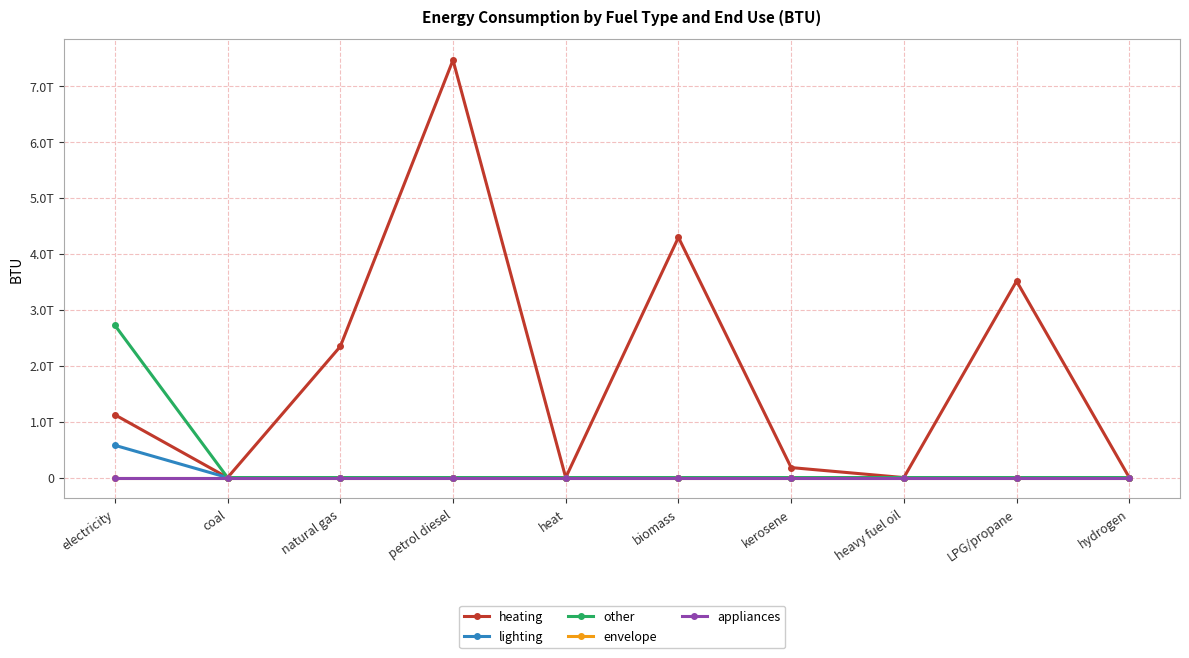

At which category is the sum across all series the highest?

petrol diesel